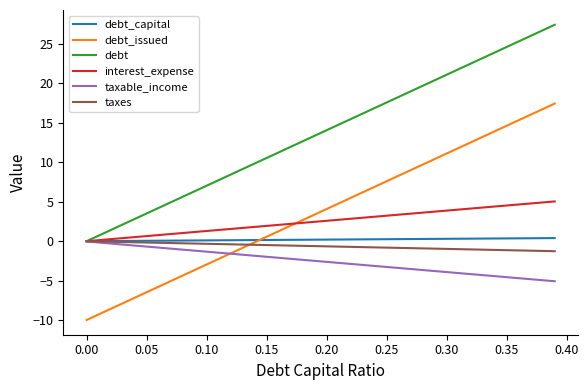

Does the chart have visible grid lines?

No